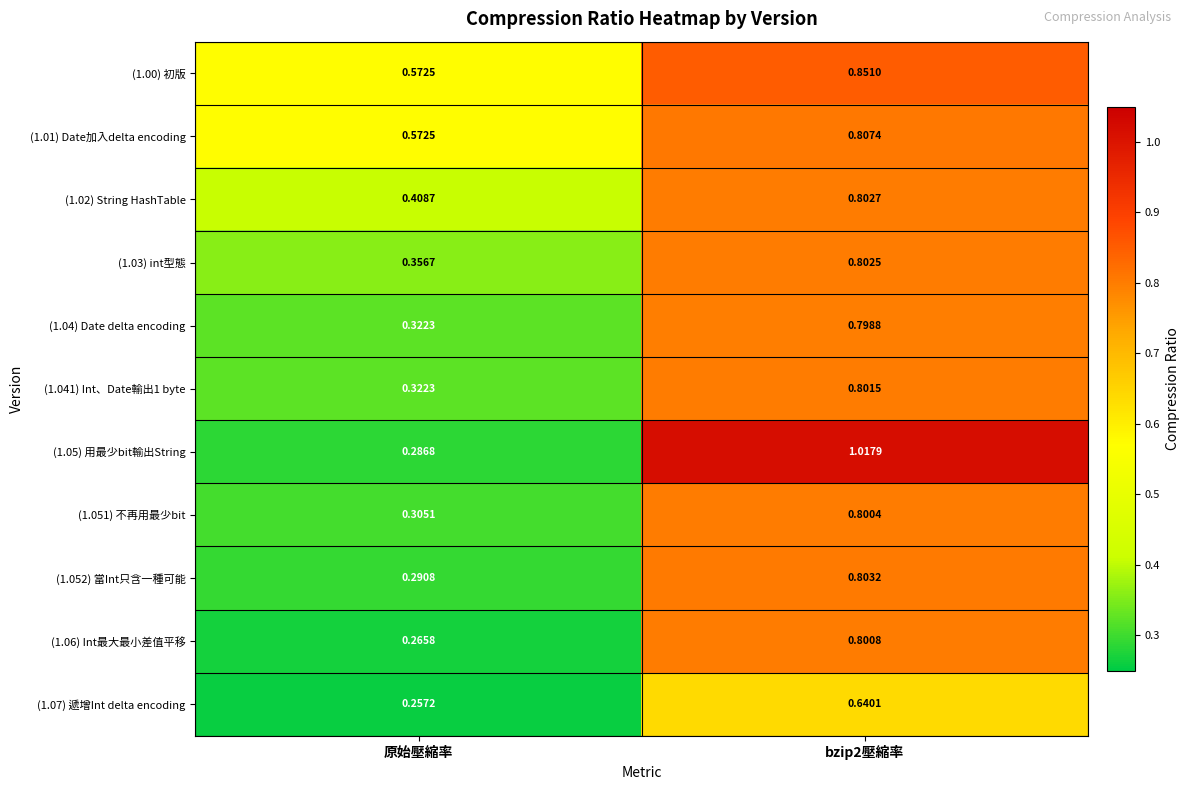

At which label does (1.052) 當Int只含一種可能 reach its minimum?

原始壓縮率